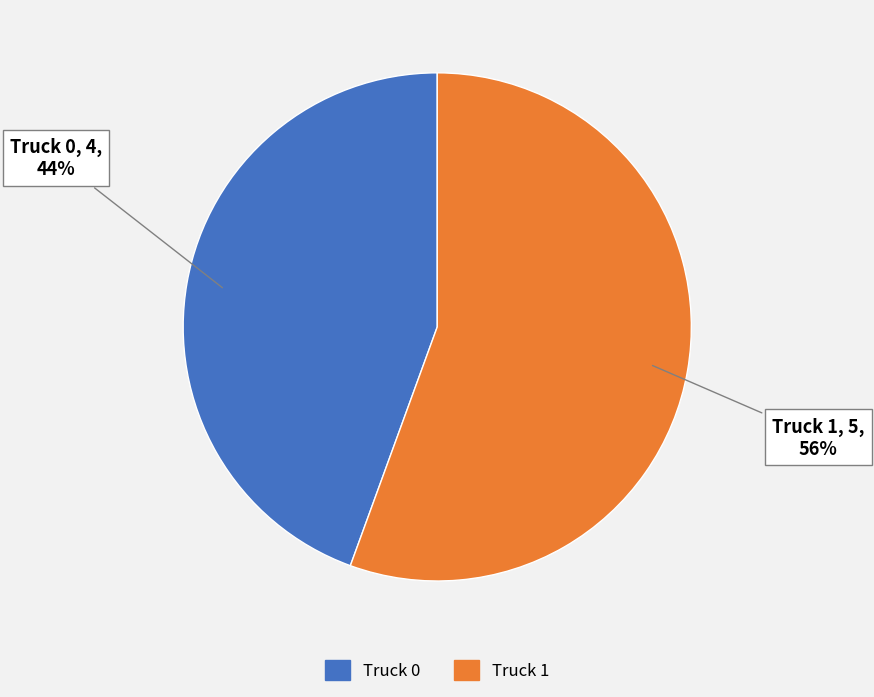

The Truck 1 slice represents 56% of the pie. True or false?

True